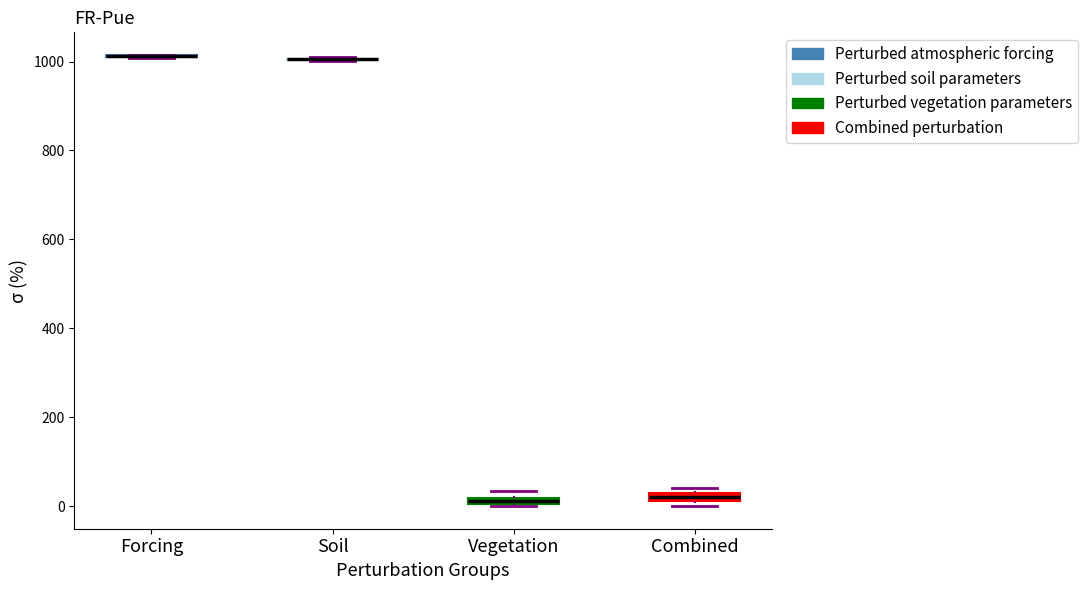

Where is the lower edge of the box for Vegetation on the y-axis? The values are not printed on the chart, so give them approximately, as read against the axis.

0